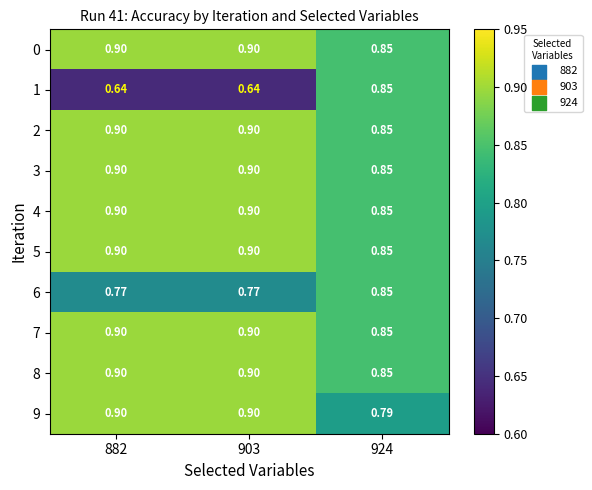

Count the number of categories in the chart.

3